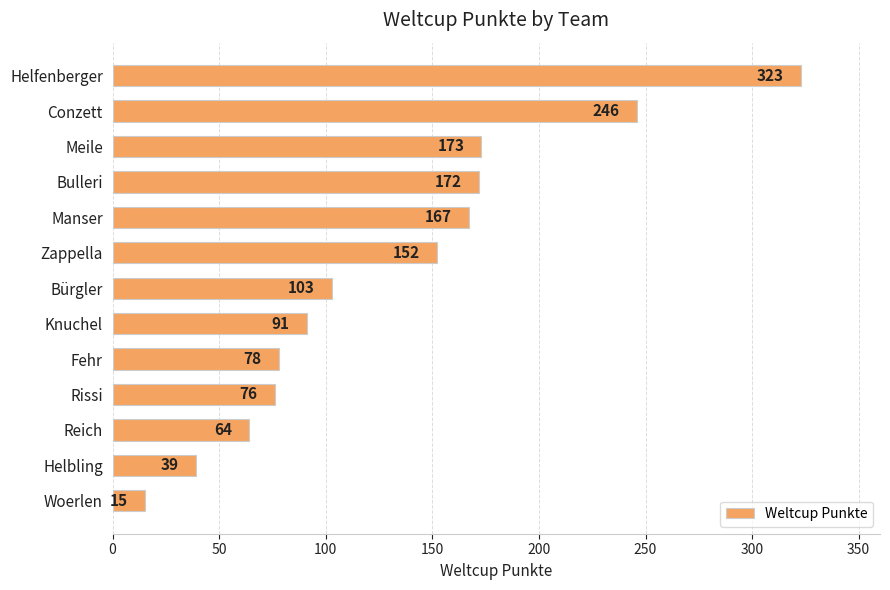

What is the ratio of the value at Bürgler to the value at Meile?

0.6